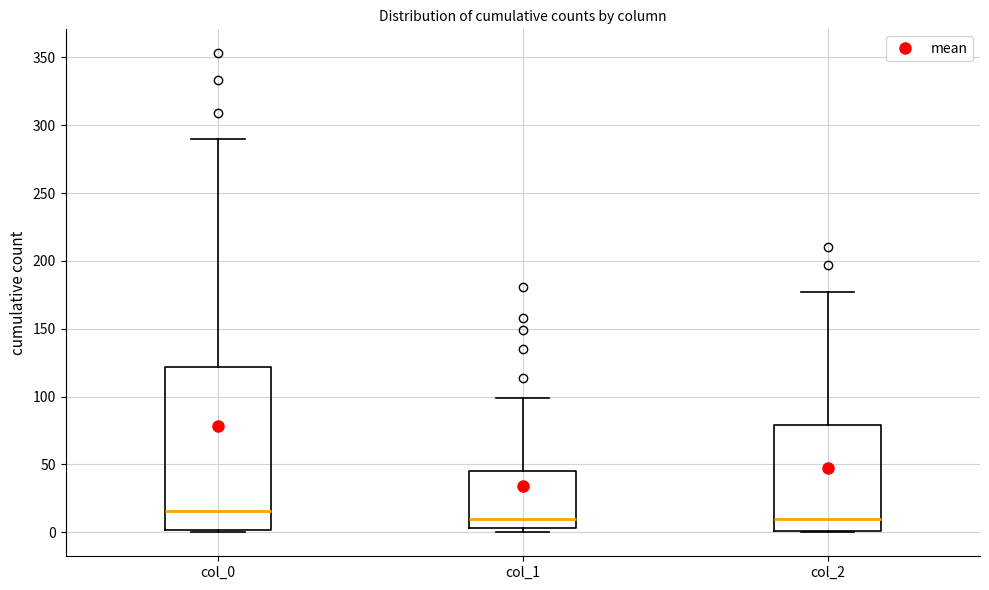

Which box is the tallest, from its lower edge to its upper edge?

col_0